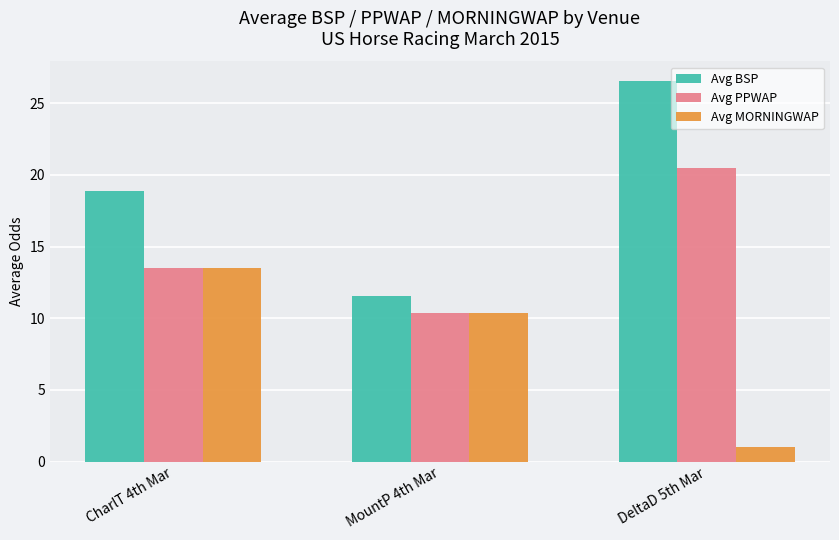

What is the difference between the highest and lowest values at MountP 4th Mar?

1.2